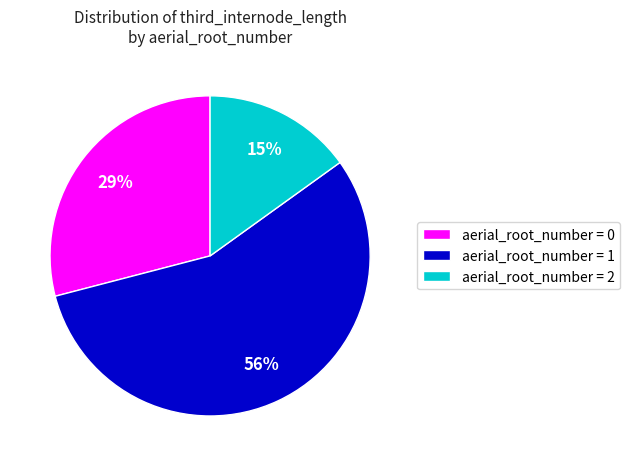

To the nearest percent, what is the difference between the largest and smallest slice percentages?

41%